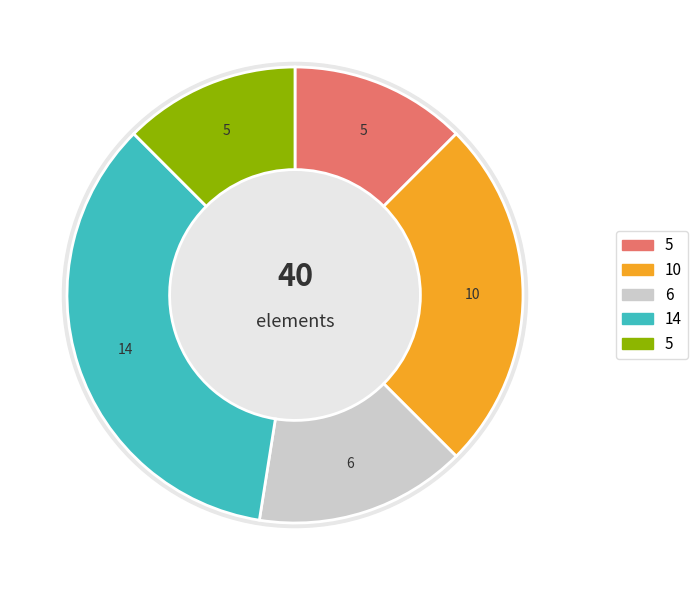

Is it true that load is 34% of the pie?

False